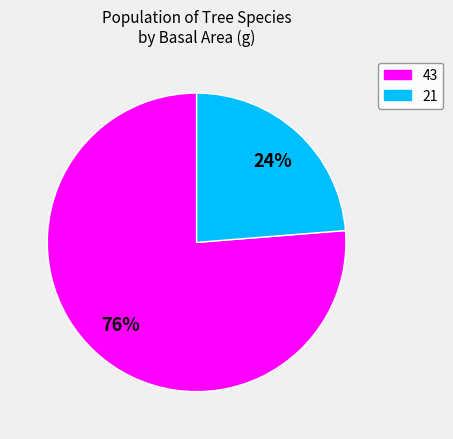

To the nearest percent, what is the combined percentage of 21 and 43?

100%